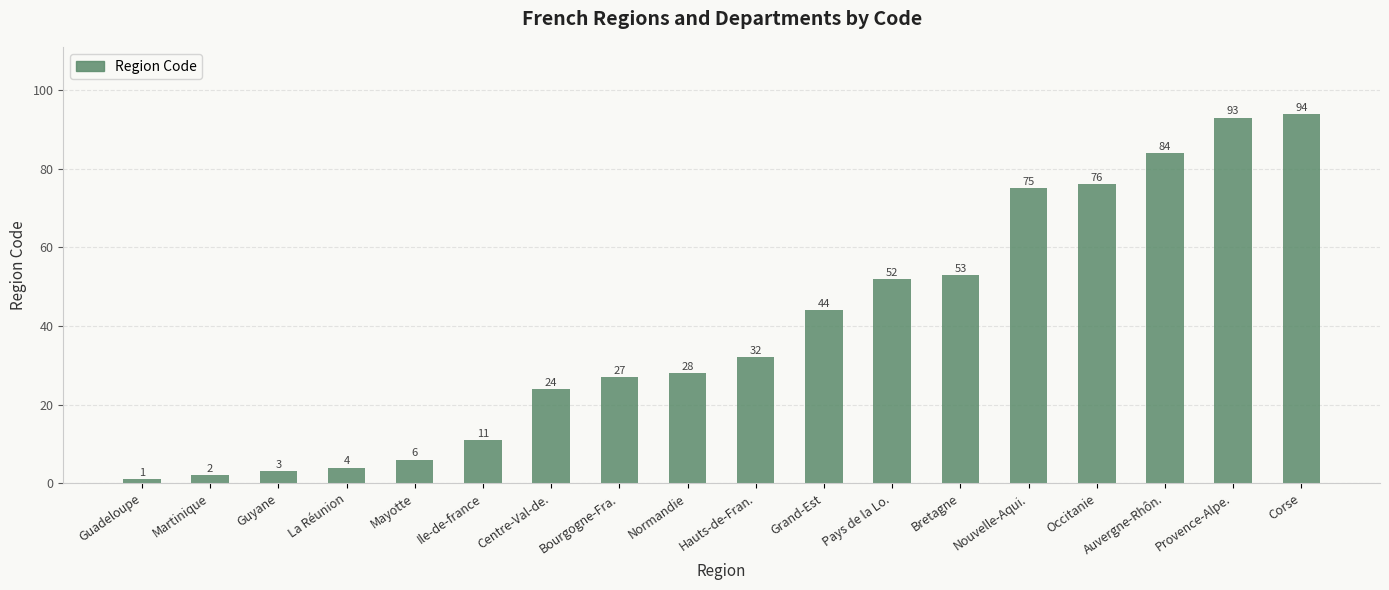

What is the label of the 9th bar from the right?

Hauts-de-Fran.